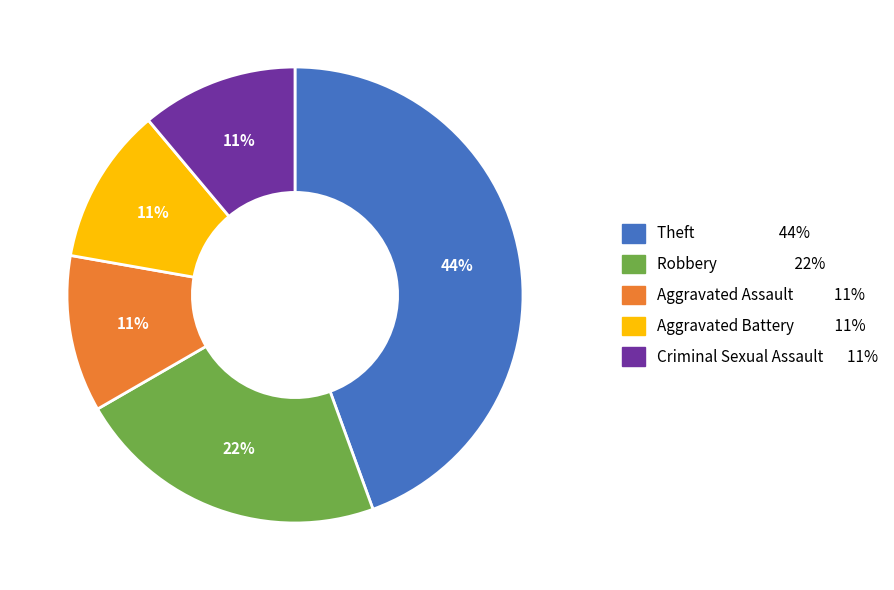

Approximately how many times larger is the value at Aggravated Assault compared to Robbery?

0.5